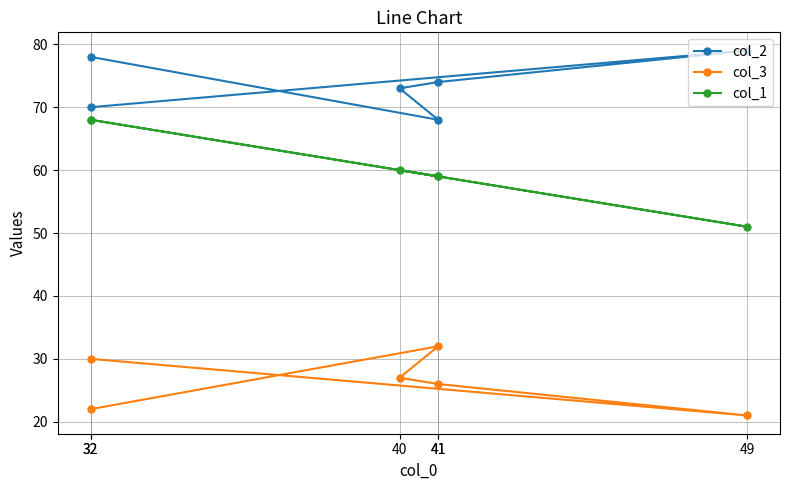

True or false: col_2 and col_3 intersect in this chart.

False